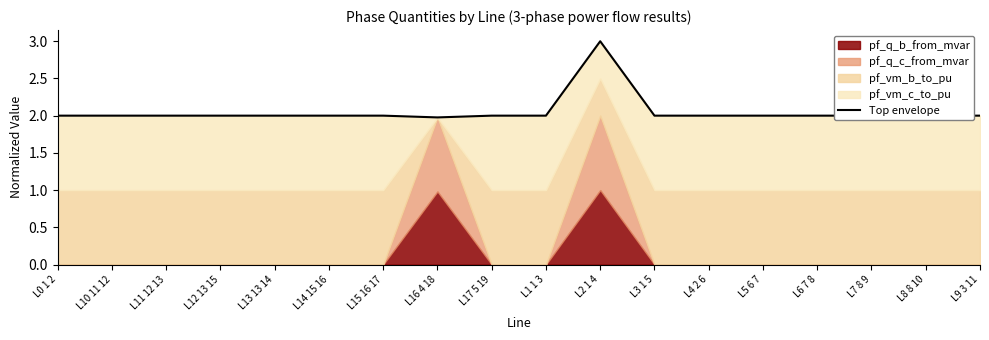

At which category does the data reach its first local valley?

L13 13 14